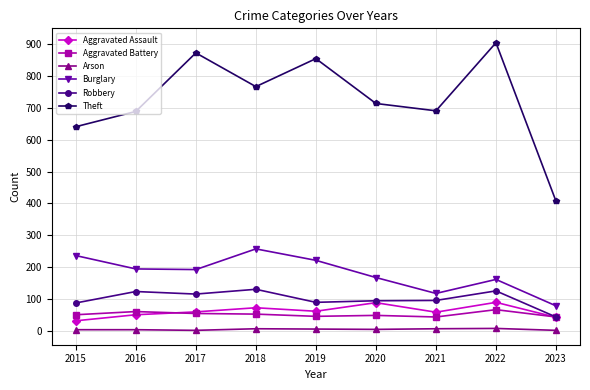

How many Aggravated Assault values are between 50 and 72?

5